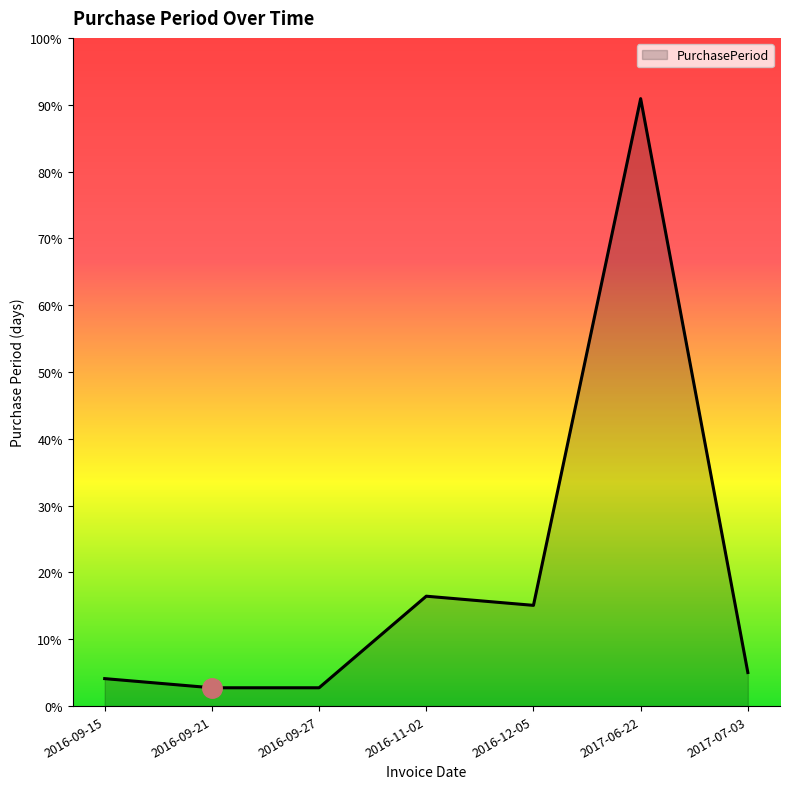

What position from the left is 2017-06-22?

6